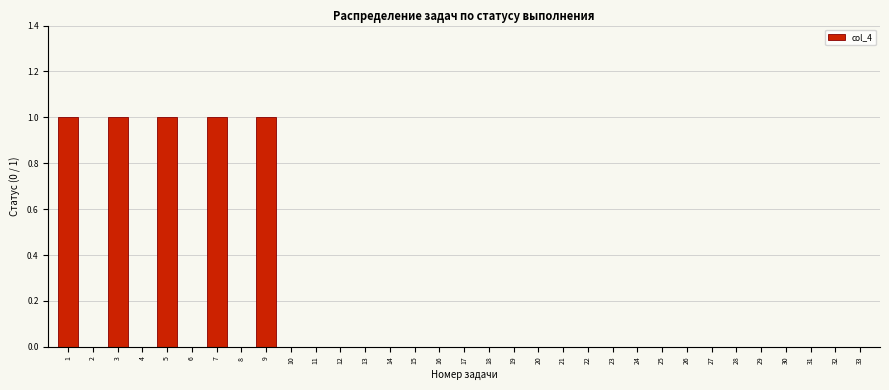

What is the sum of all values?

5